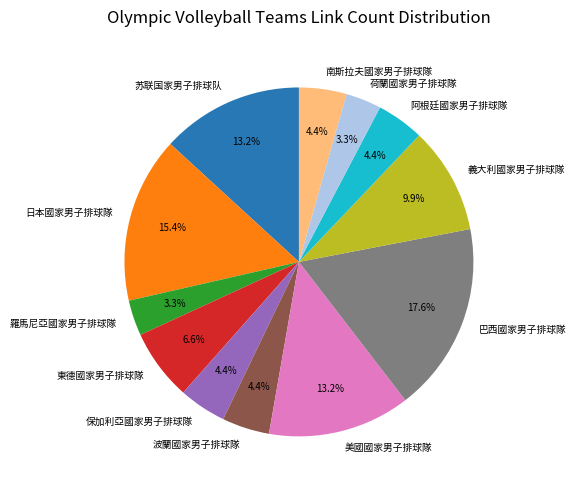

To the nearest percent, what is the average slice percentage?

8%